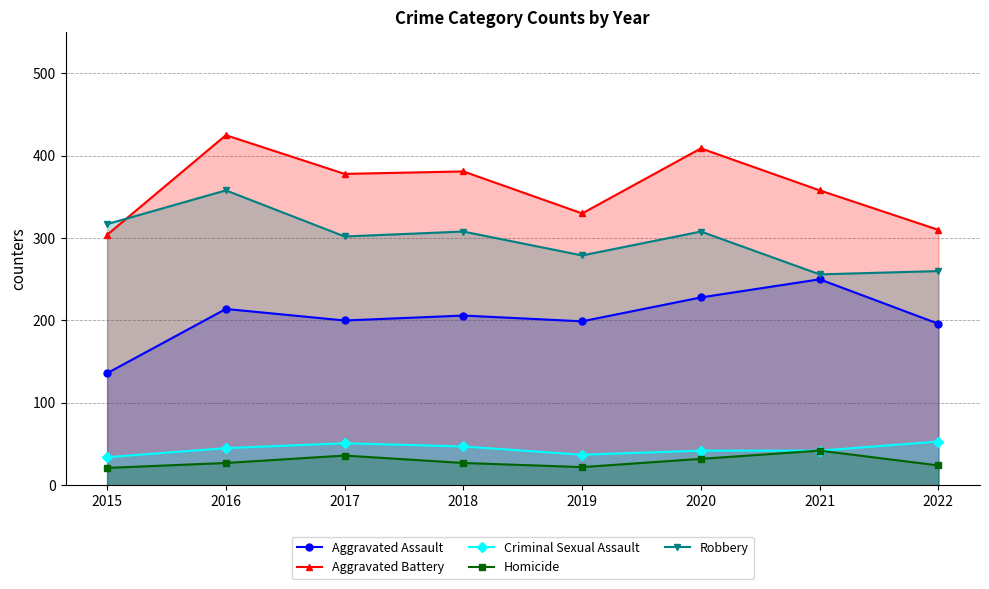

At which label does Aggravated Battery first exceed 378?

2016